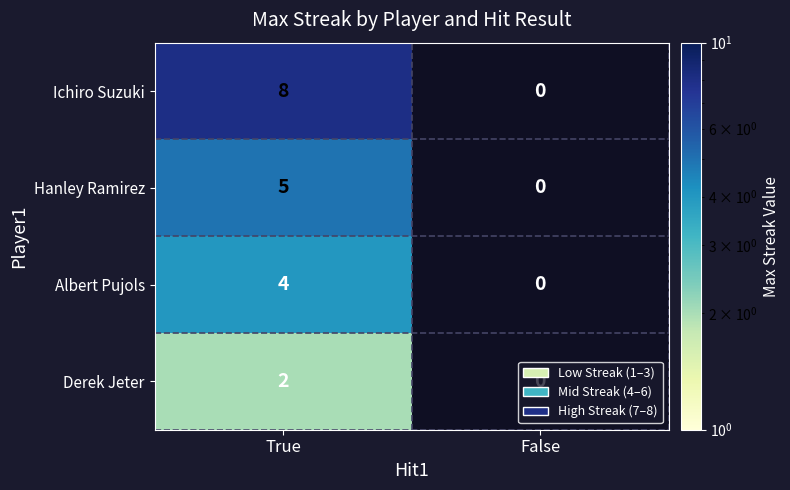

What is the greatest value displayed?

8